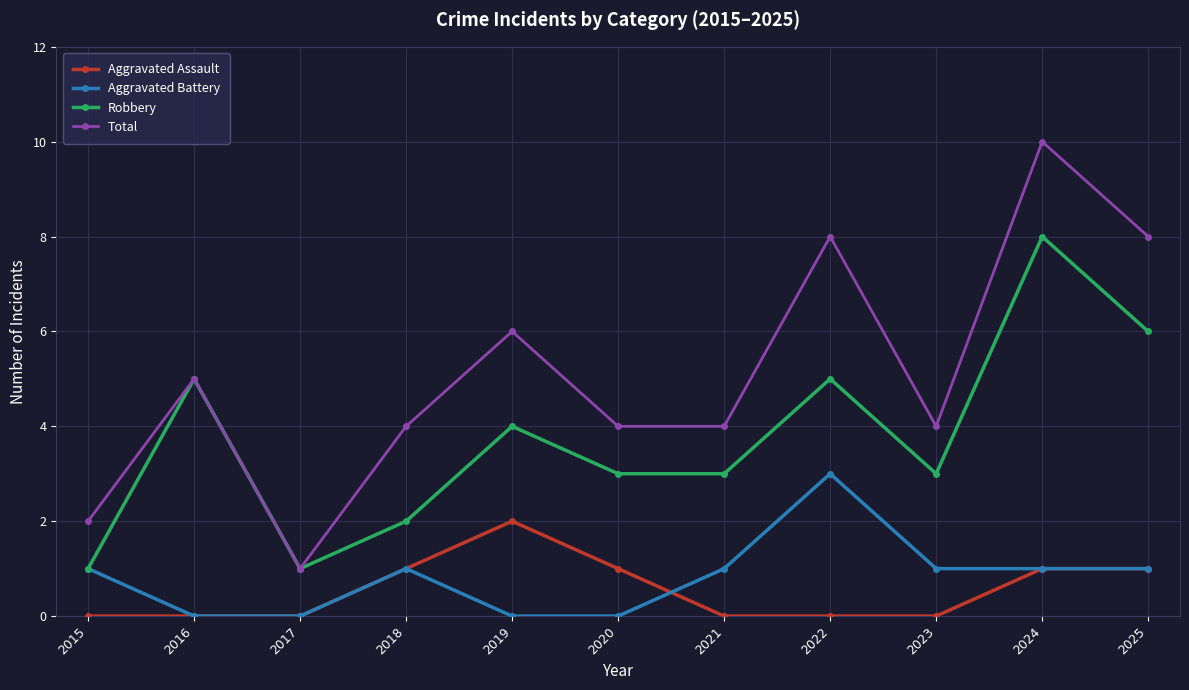

Is this an area chart (filled region under the line)?

No